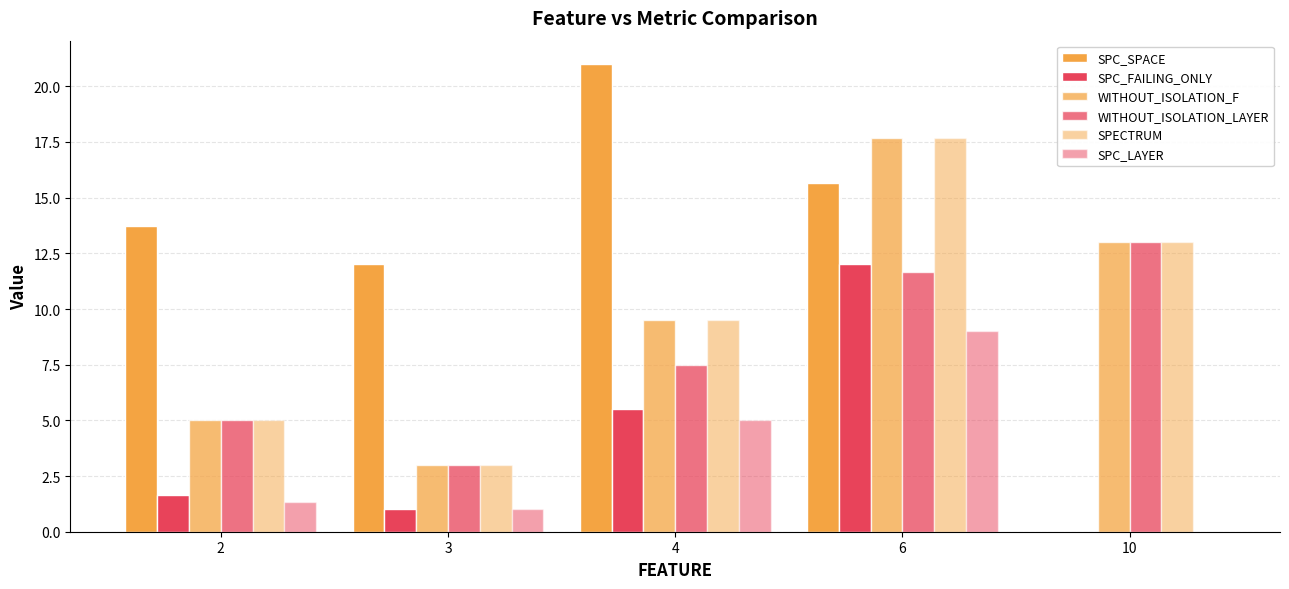

Are the bars grouped side by side (vs. stacked)?

Yes